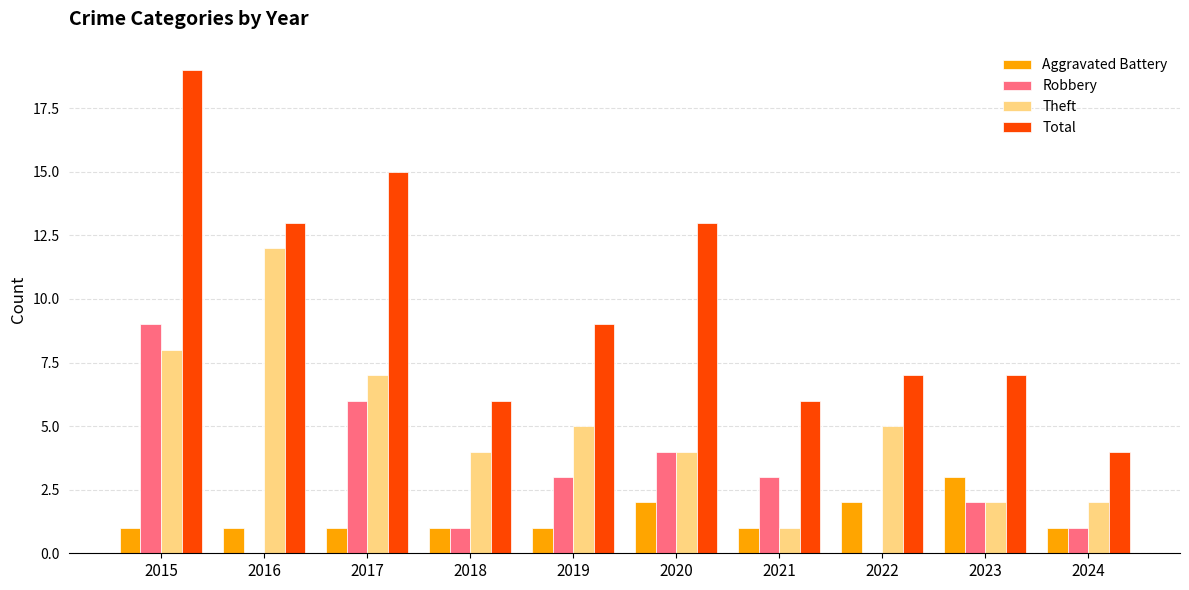

What is the sum of the Theft values at 2017 and 2016?

19